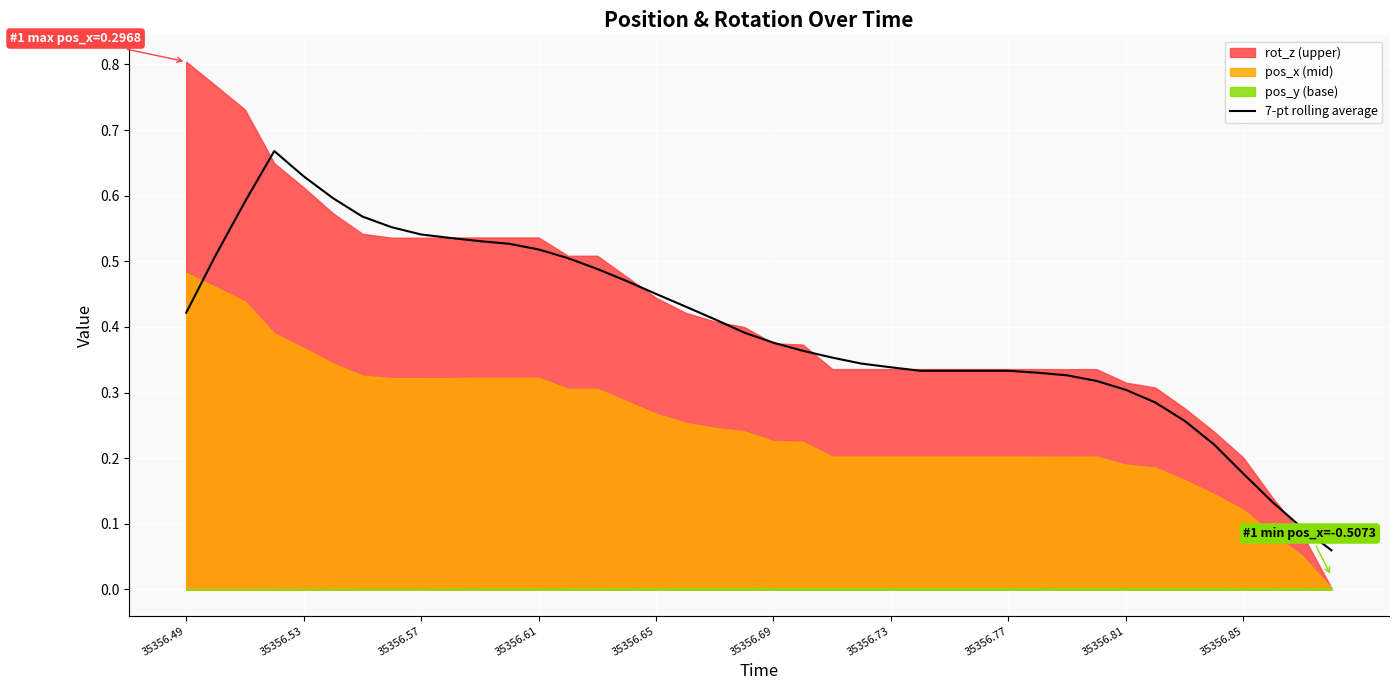

Between 33 and 26, which is larger?

26